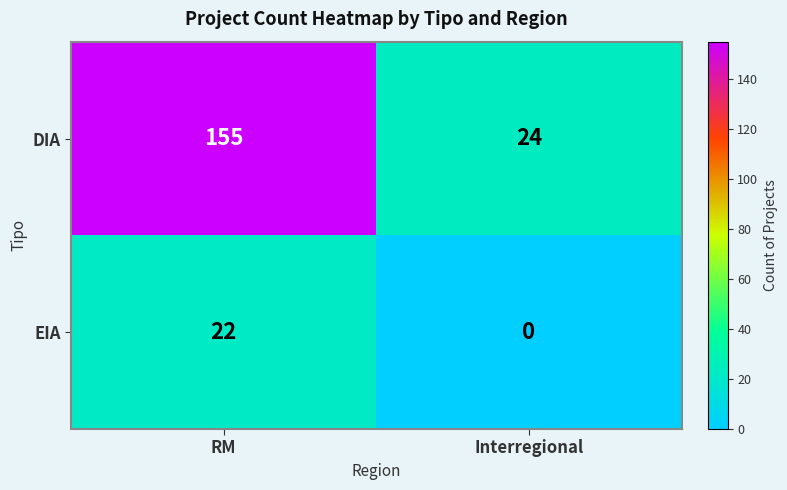

What is the sum of the EIA values at RM and Interregional?

22